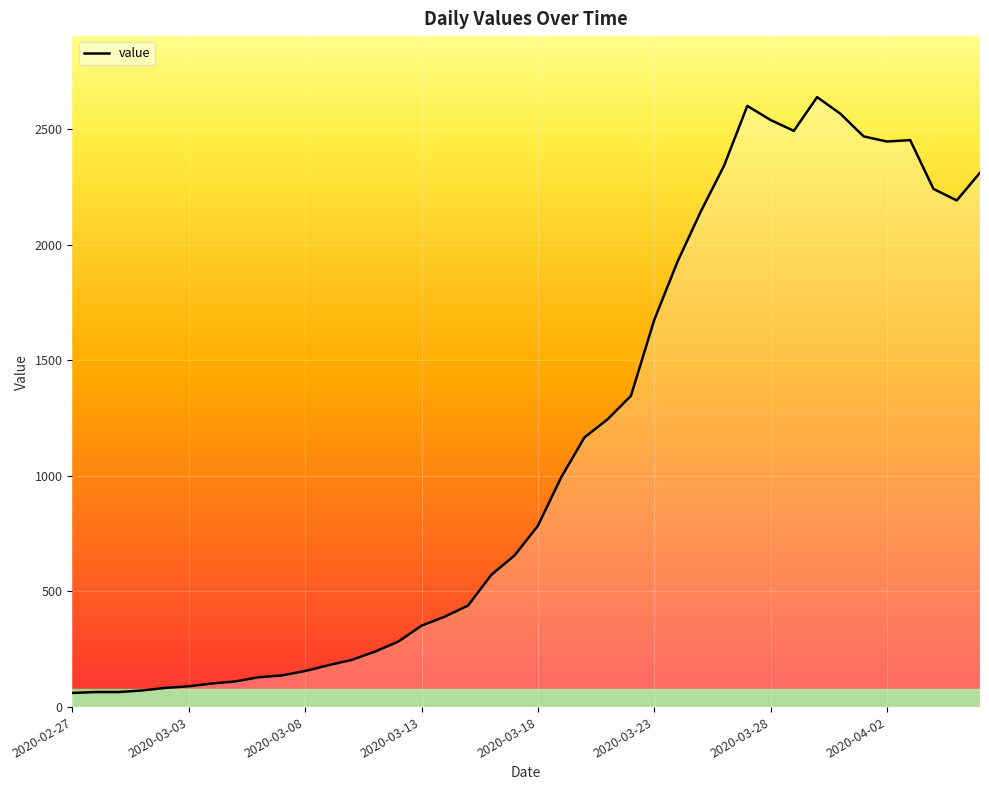

What is the difference between the maximum and minimum values?

2577